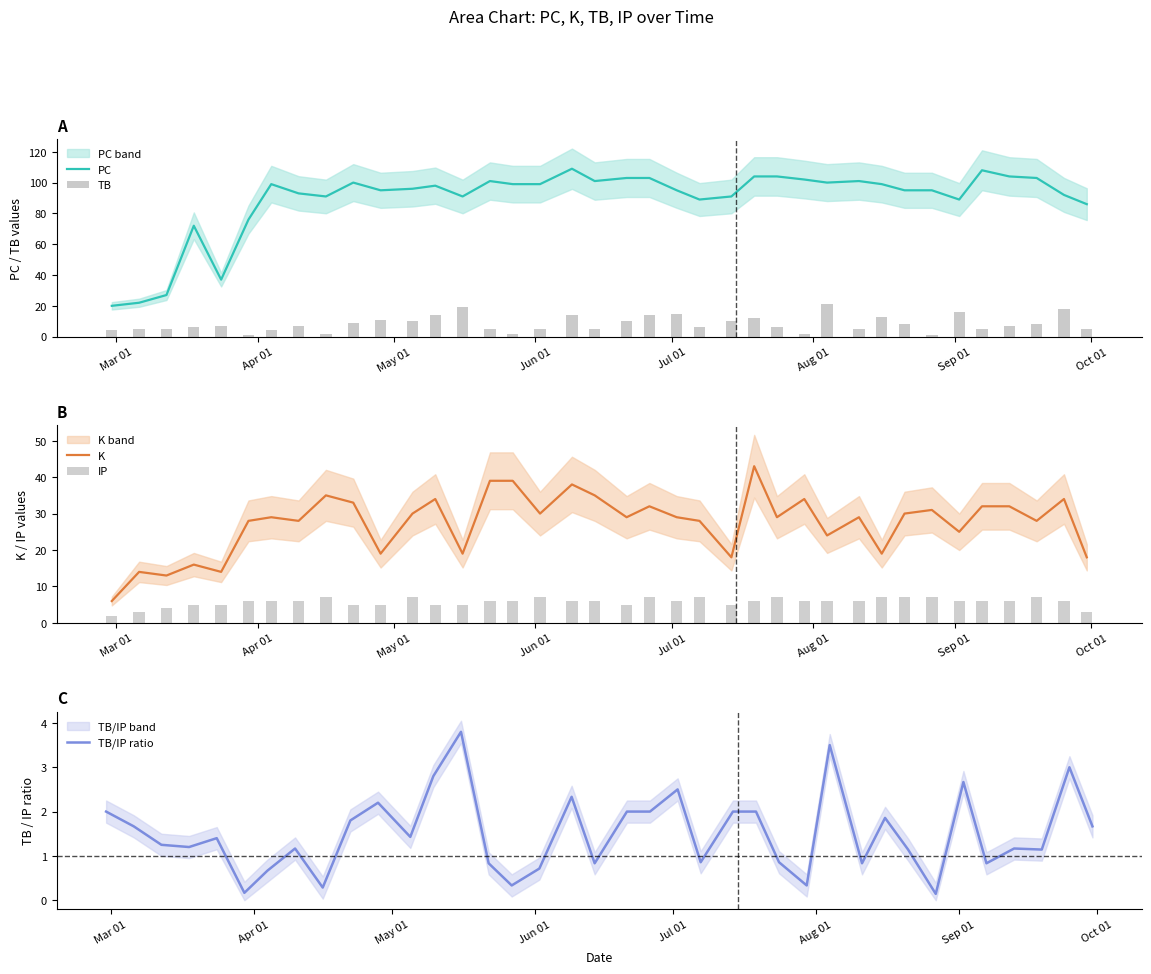

Reading left to right, list all the values displayed in this chart.

PC: 20.0	22.0	27.0	72.0	37.0	76.0	99.0	93.0	91.0	100.0	95.0	96.0	98.0	91.0	101.0	99.0	99.0	109.0	101.0	103.0	103.0	95.0	89.0	91.0	104.0	104.0	102.0	100.0	101.0	99.0	95.0	95.0	89.0	108.0	104.0	103.0	92.0	86.0
TB: 4.0	5.0	5.0	6.0	7.0	1.0	4.0	7.0	2.0	9.0	11.0	10.0	14.0	19.0	5.0	2.0	5.0	14.0	5.0	10.0	14.0	15.0	6.0	10.0	12.0	6.0	2.0	21.0	5.0	13.0	8.0	1.0	16.0	5.0	7.0	8.0	18.0	5.0
K: 6.0	14.0	13.0	16.0	14.0	28.0	29.0	28.0	35.0	33.0	19.0	30.0	34.0	19.0	39.0	39.0	30.0	38.0	35.0	29.0	32.0	29.0	28.0	18.0	43.0	29.0	34.0	24.0	29.0	19.0	30.0	31.0	25.0	32.0	32.0	28.0	34.0	18.0
IP: 2.0	3.0	4.0	5.0	5.0	6.0	6.0	6.0	7.0	5.0	5.0	7.0	5.0	5.0	6.0	6.0	7.0	6.0	6.0	5.0	7.0	6.0	7.0	5.0	6.0	7.0	6.0	6.0	6.0	7.0	7.0	7.0	6.0	6.0	6.0	7.0	6.0	3.0
TB/IP ratio: 2.0	1.7	1.2	1.2	1.4	0.2	0.7	1.2	0.3	1.8	2.2	1.4	2.8	3.8	0.8	0.3	0.7	2.3	0.8	2.0	2.0	2.5	0.9	2.0	2.0	0.9	0.3	3.5	0.8	1.9	1.1	0.1	2.7	0.8	1.2	1.1	3.0	1.7